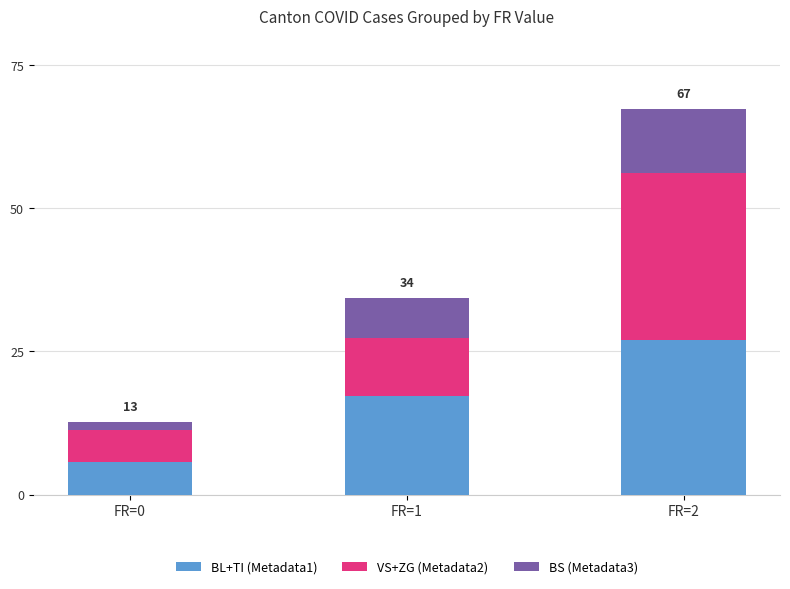

List the labels in order of BL+TI (Metadata1) value, smallest first.

FR=0, FR=1, FR=2